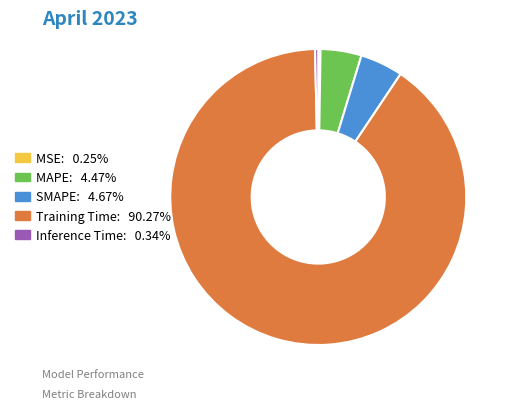

Between MAPE and Inference Time, which is larger?

MAPE